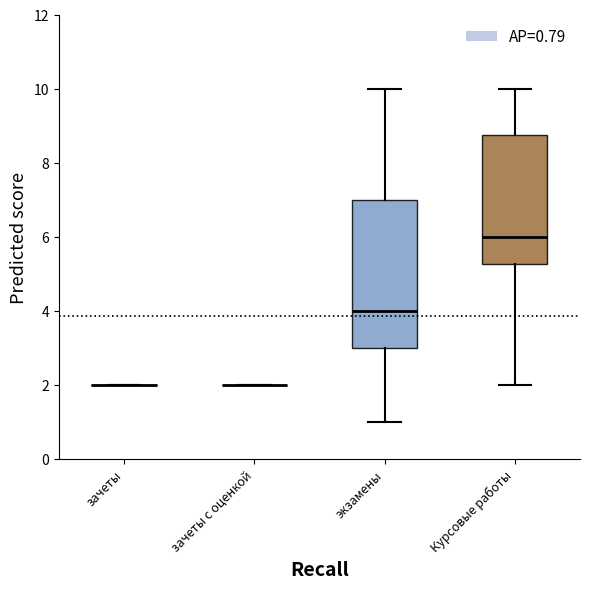

Comparing the boxes themselves (not the whiskers), which one is the tallest?

экзамены